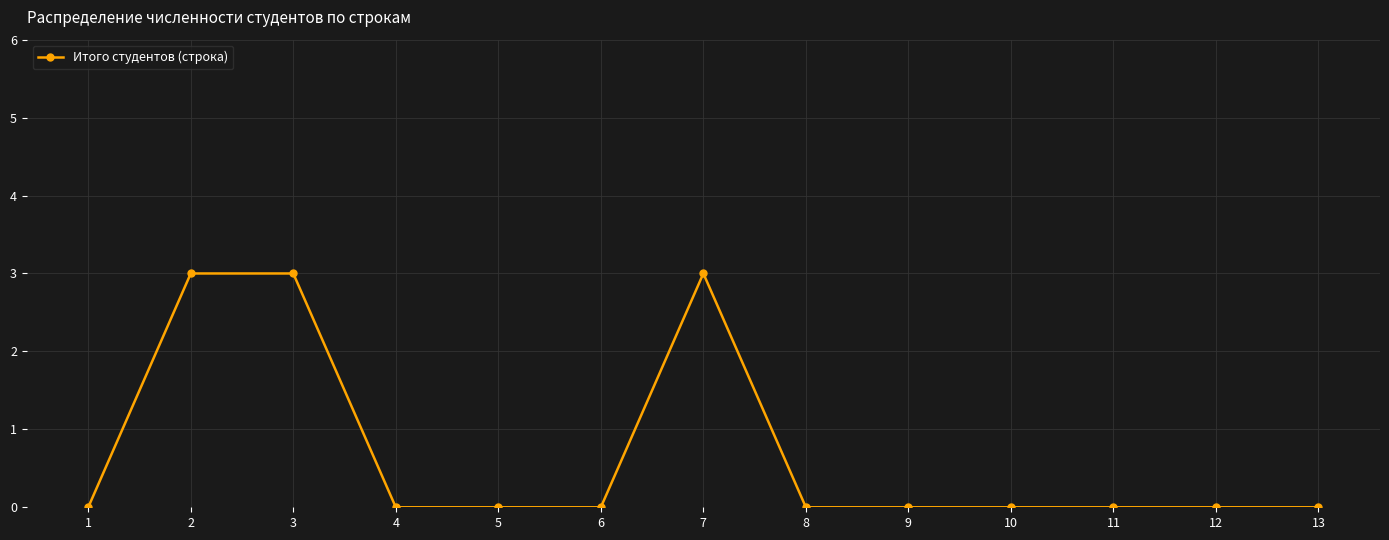

How many series are shown in this chart?

1